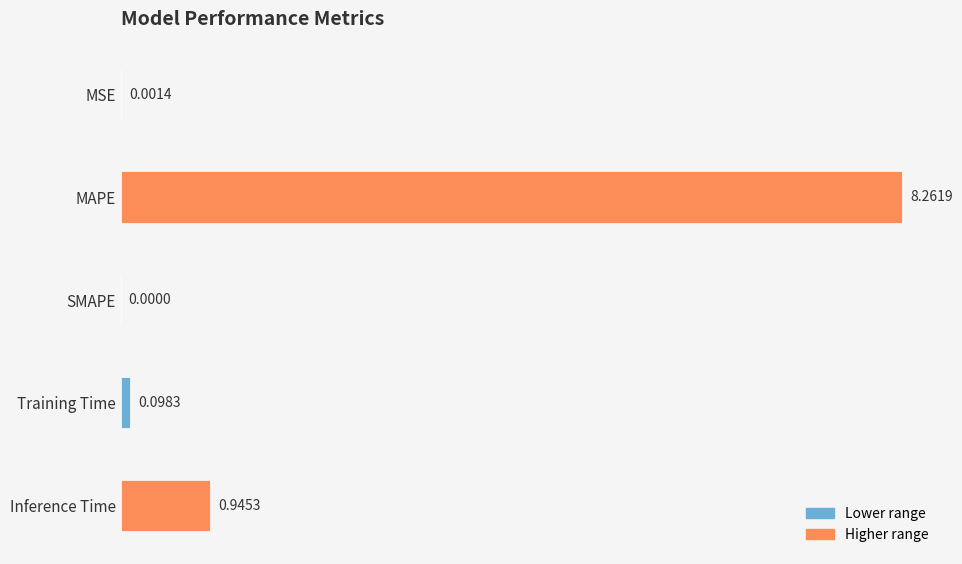

What is the average value?

1.9